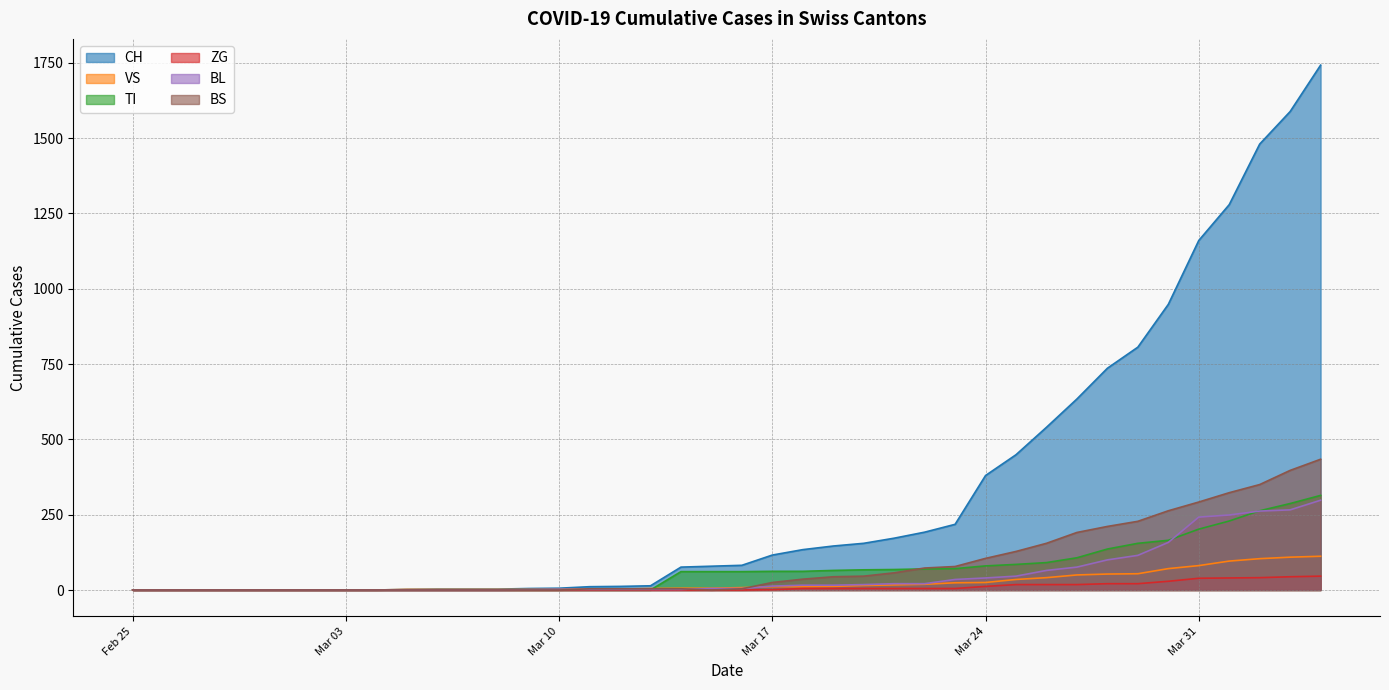

True or false: CH and ZG intersect in this chart.

False